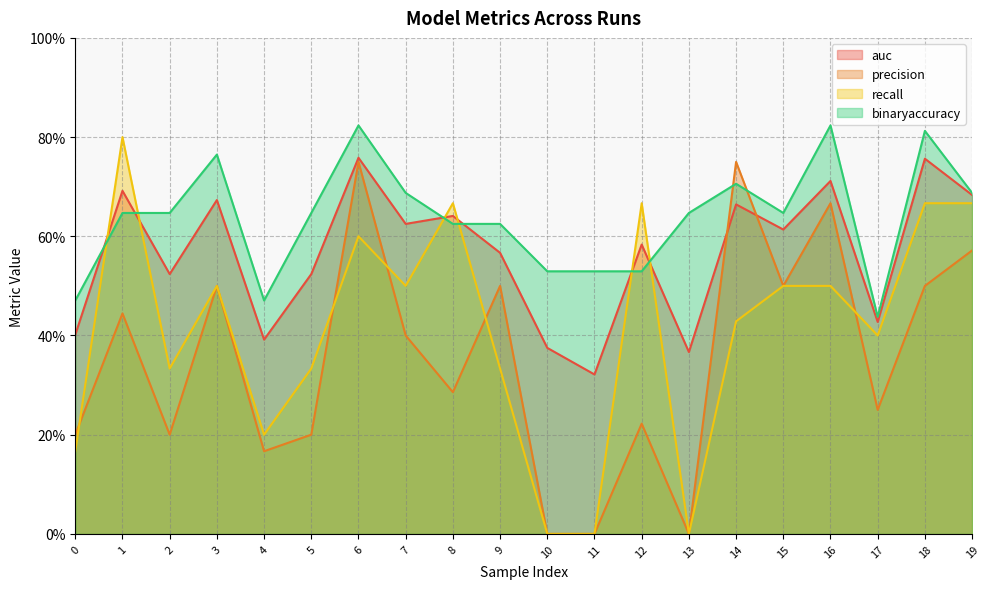

True or false: recall has more than 0 points higher than both neighbors.

True